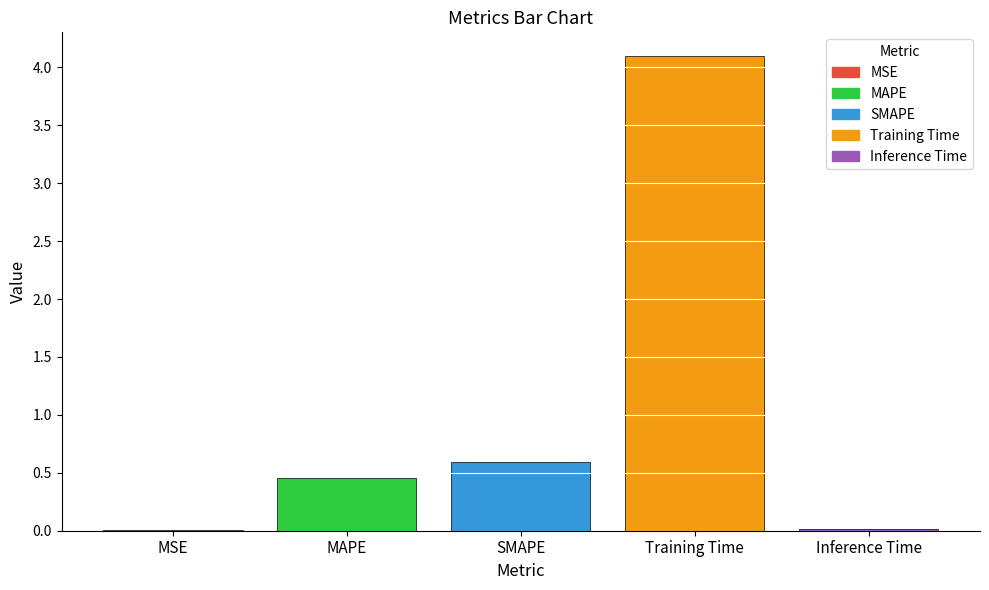

The value at Inference Time is 0.0. True or false?

True